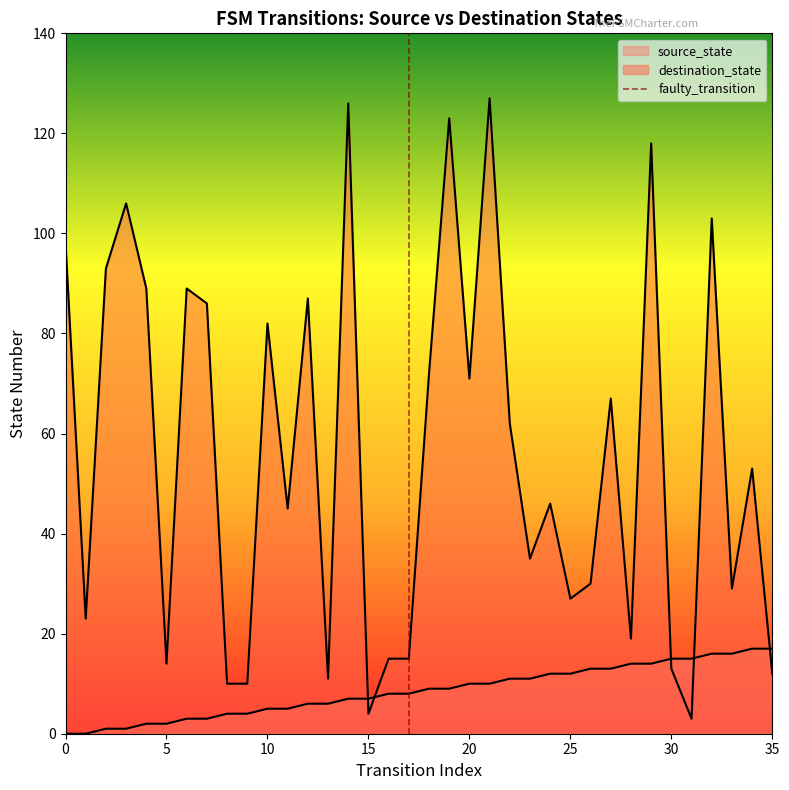

True or false: destination_state has a value of 93 at 2.

True